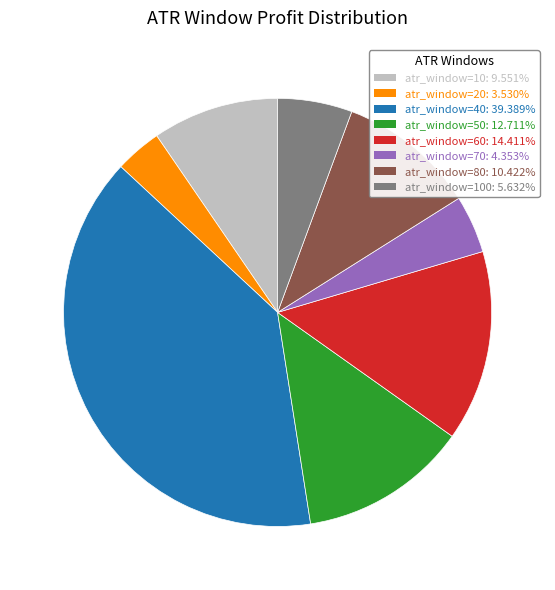

Is there any slice that represents more than half of the pie?

No